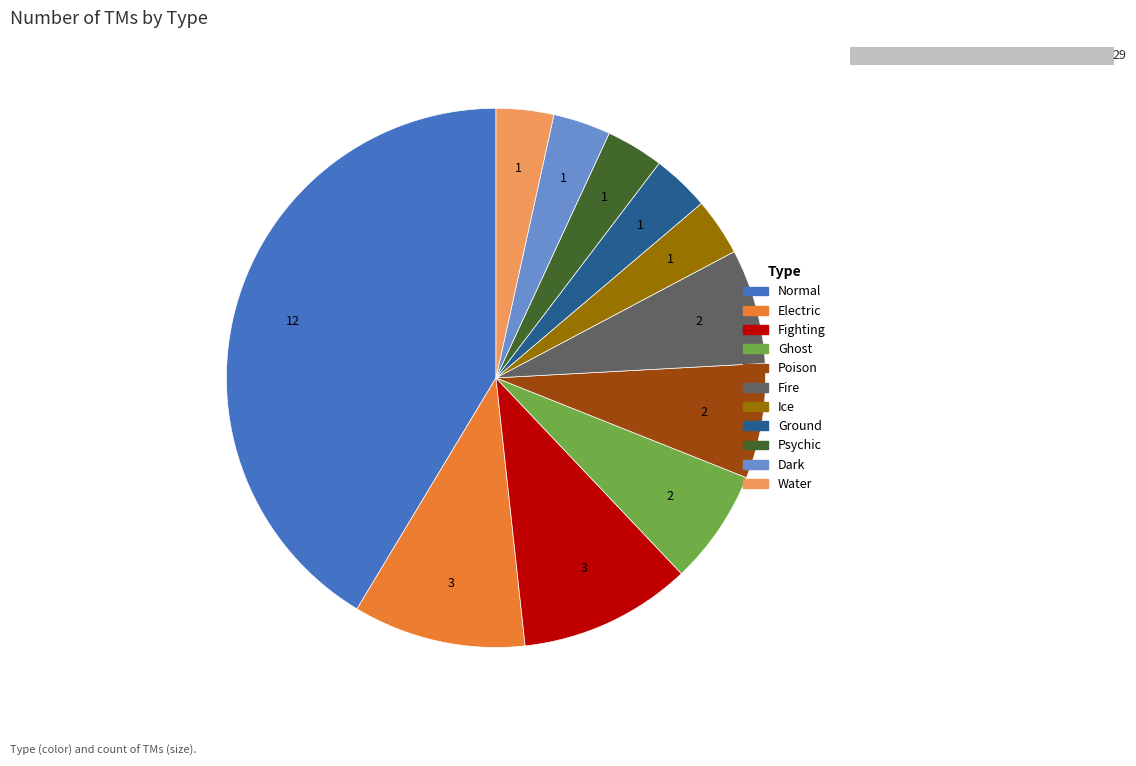

To the nearest percent, what is the difference between the Normal and Water slice percentages?

38%